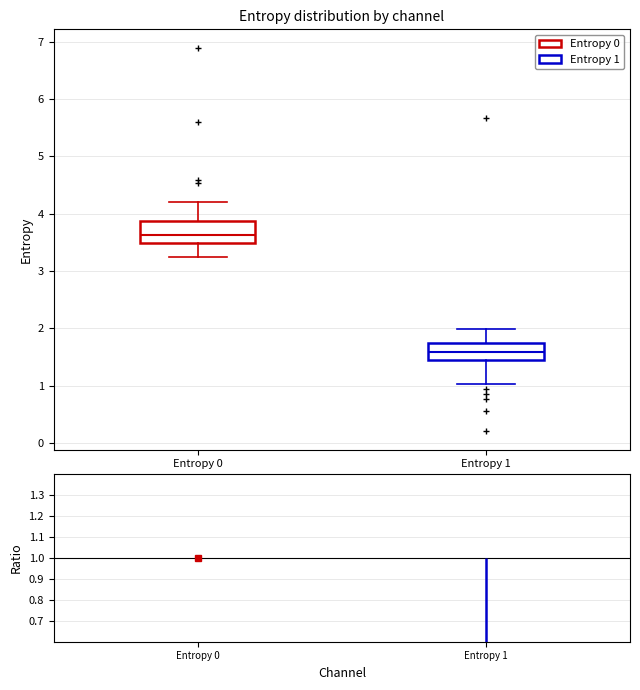

Reading left to right, transcribe this box plot: for each box, give where its median line is, the range the box spans, and where its two whiskers end, as read against the y-axis. The values are not printed on the chart, so give them approximately, as read against the axis.

Entropy 0: median 3.6, box 3.5 to 3.9, whiskers 3.2 to 4.2
Entropy 1: median 1.6, box 1.4 to 1.7, whiskers 1.0 to 2.0